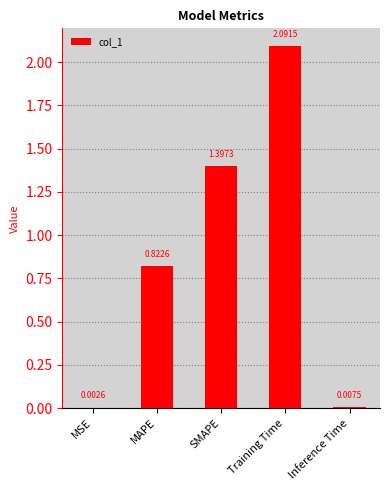

Which has a higher value, MSE or Inference Time?

Inference Time